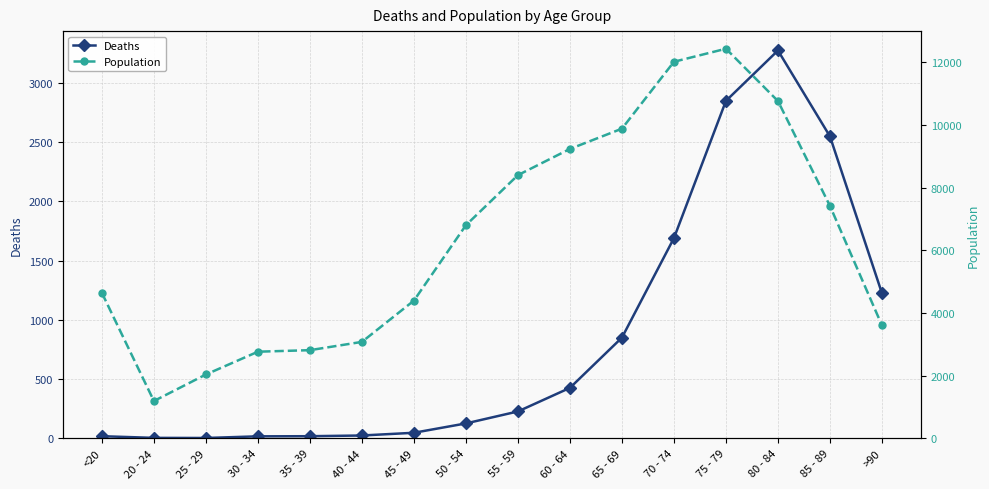

At which label does Population first exceed 6803?

55 - 59